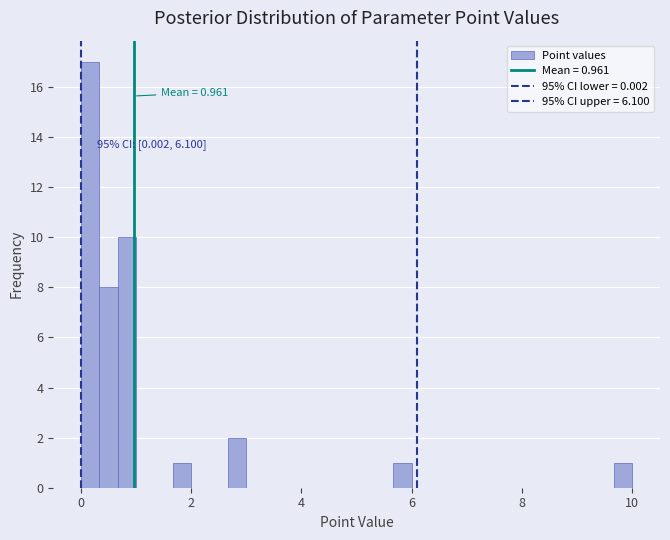

Read against the x-axis, roughly where is the centre of the tallest bar?

0.2